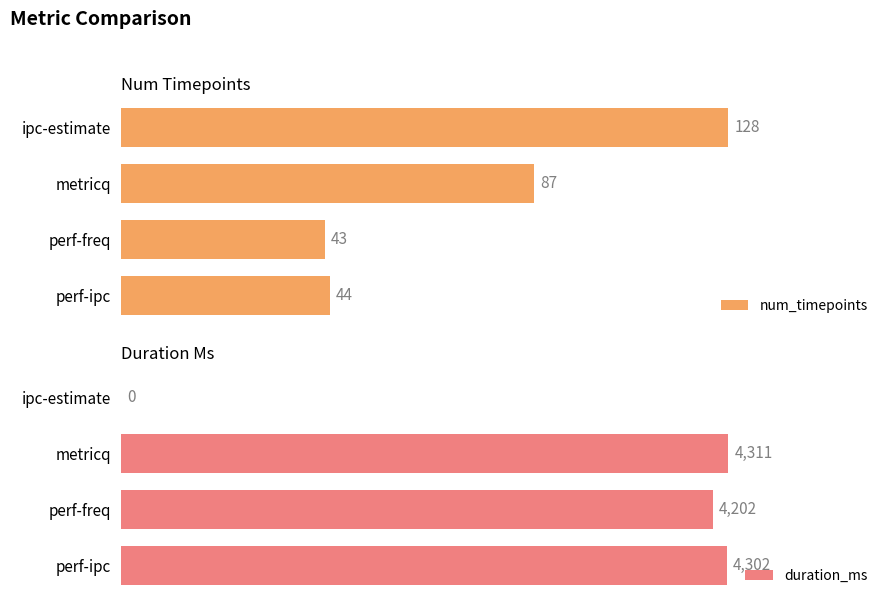

At which label is duration_ms closest to 2155?

perf-freq